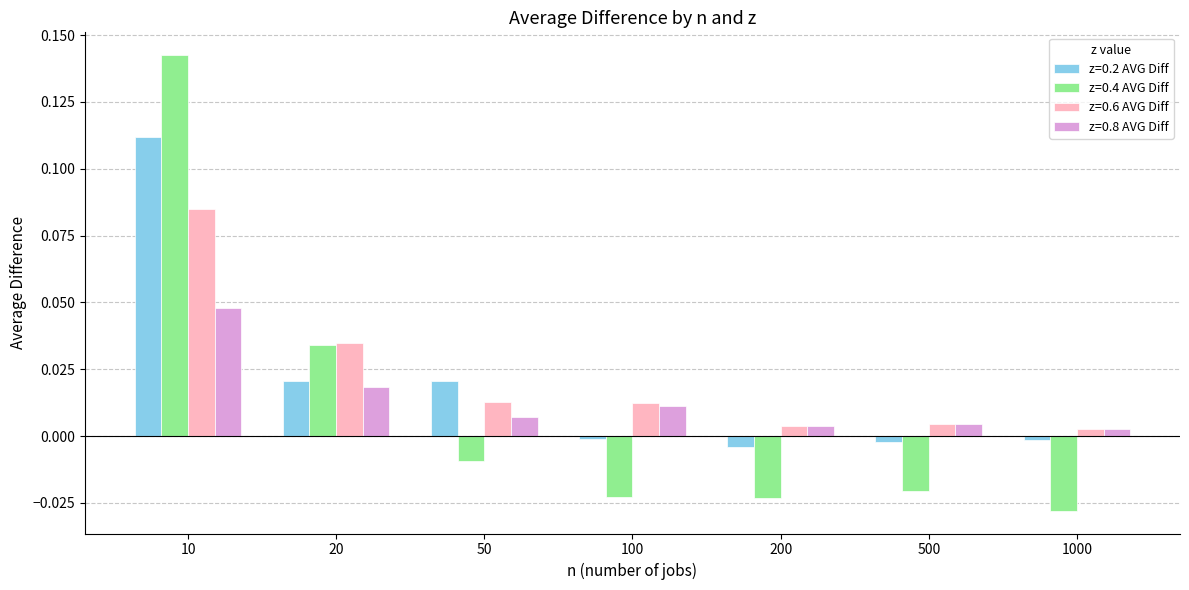

Rank the series by their maximum value, from highest to lowest.

z=0.4 AVG Diff, z=0.2 AVG Diff, z=0.6 AVG Diff, z=0.8 AVG Diff